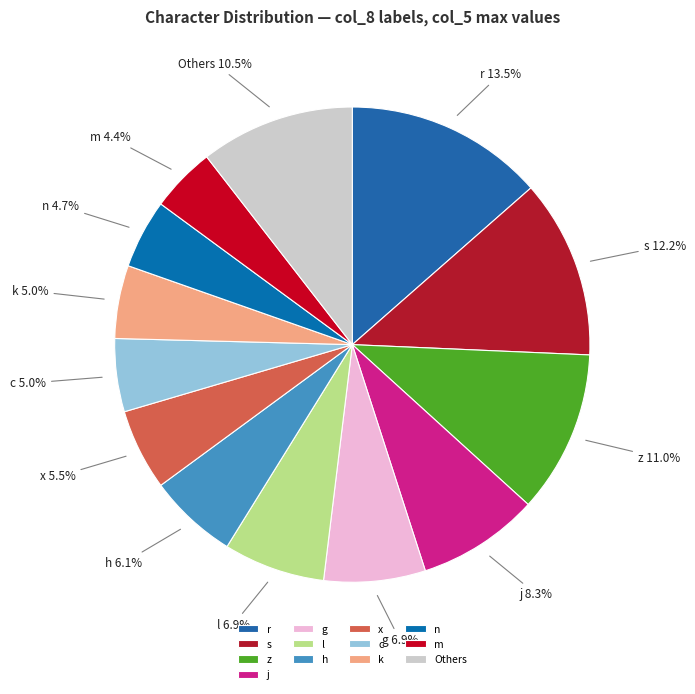

Does l represent more than half of the total?

No